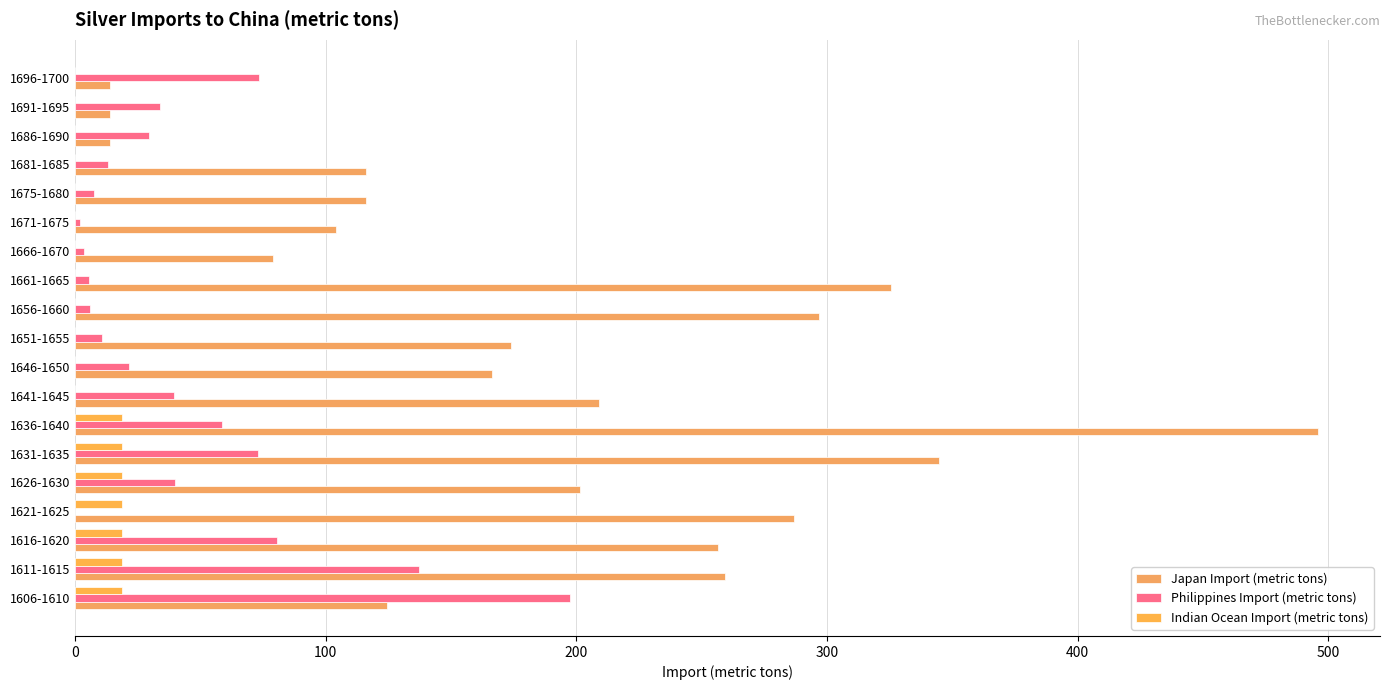

How many data points in Philippines Import (metric tons) are above 29?

10